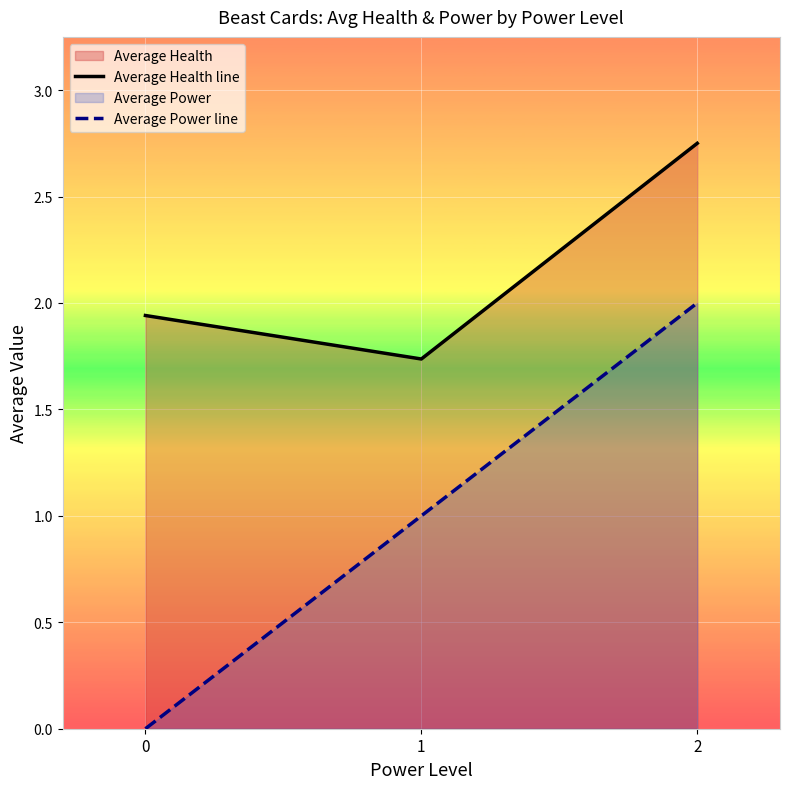

What is the sum of the Average Health line values at 0 and 1?

3.7